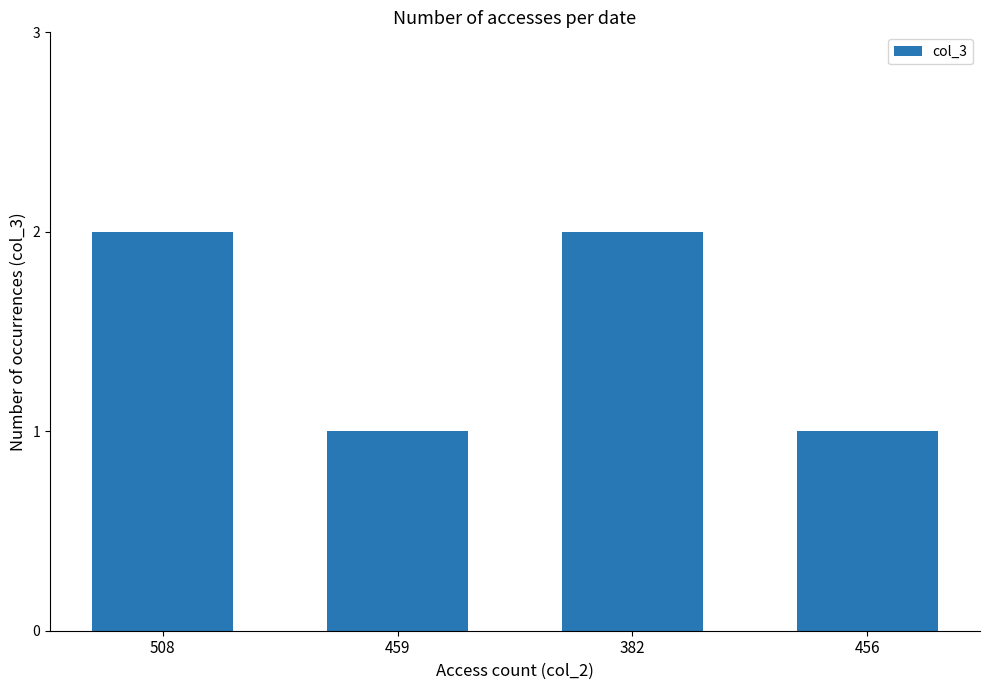

Are the bars horizontal?

No